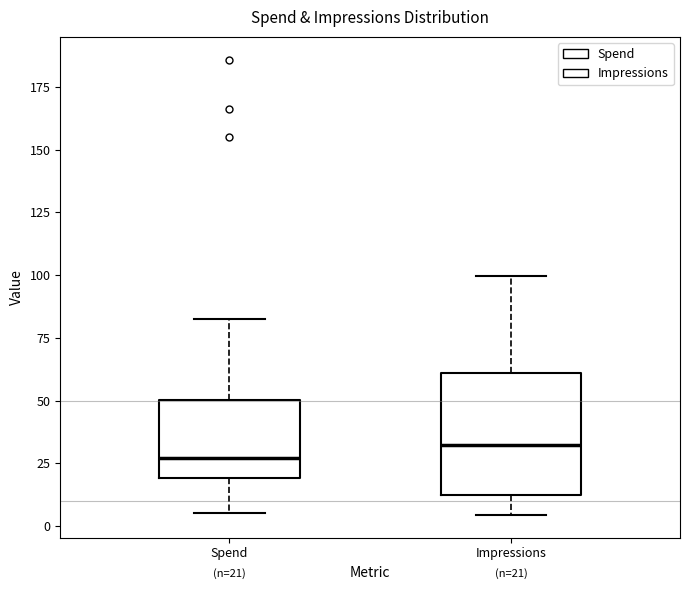

Which box is the tallest, from its lower edge to its upper edge?

Impressions